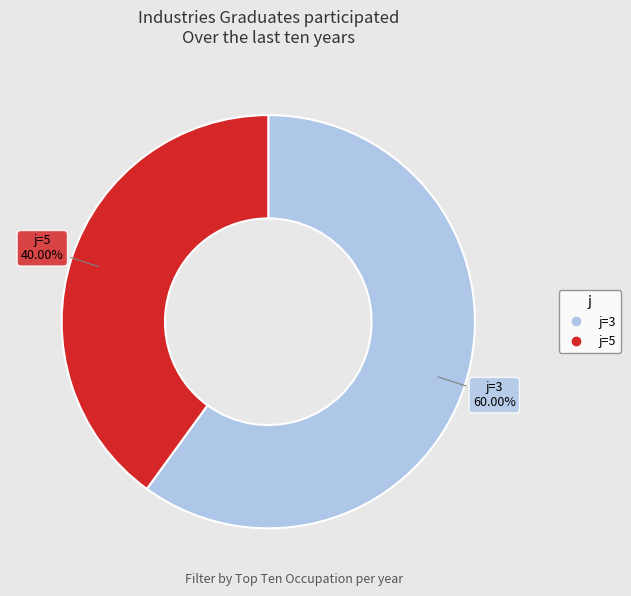

Does any single category account for the majority?

Yes